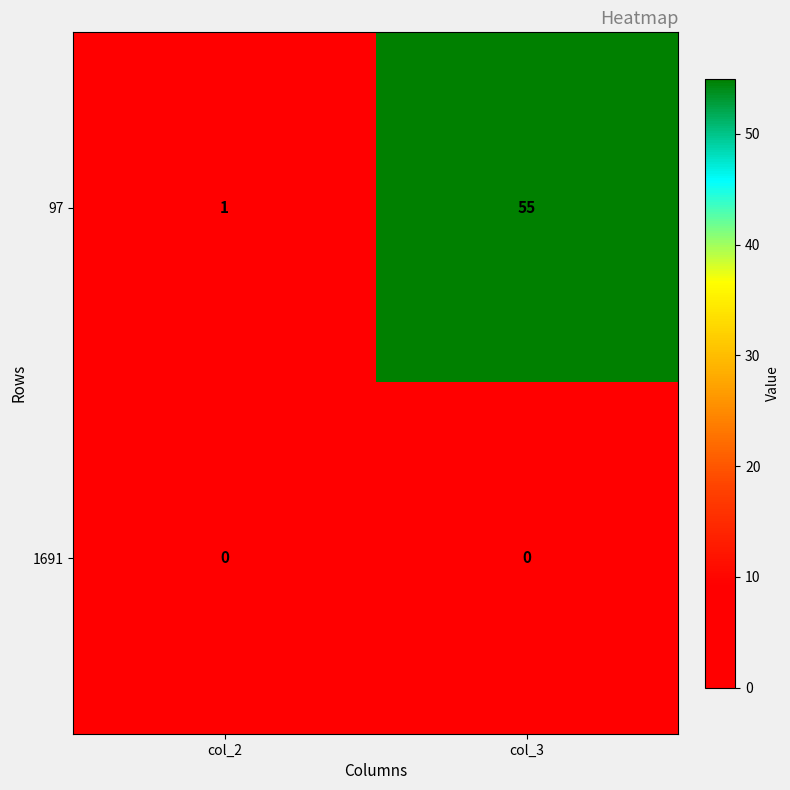

What is the difference between the highest and lowest values at col_2?

1